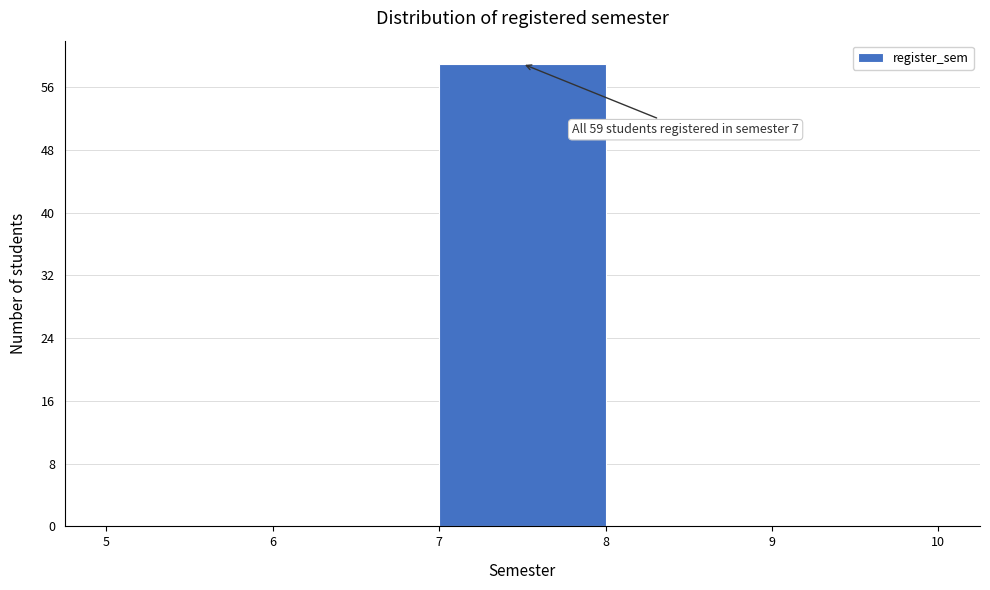

Over which range of the x-axis is the bar tallest?

7 to 8